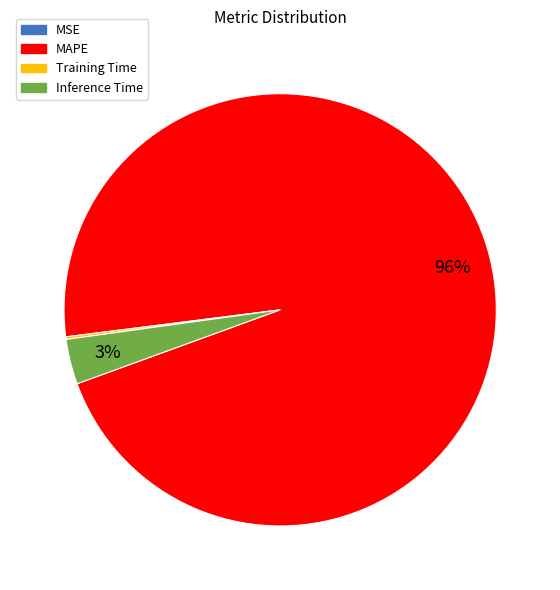

True or false: Inference Time accounts for 17% of the total.

False